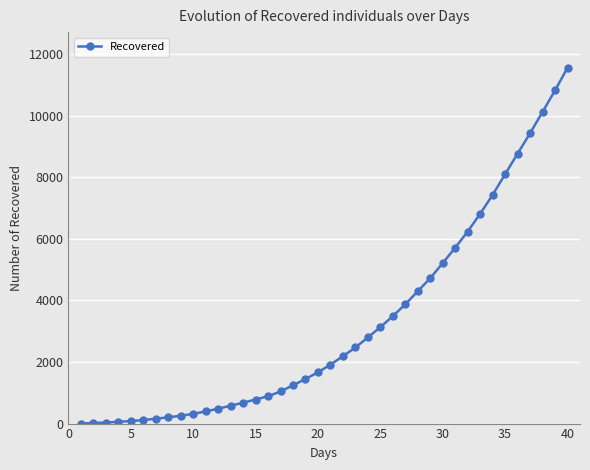

What is the sum of all values?

129589